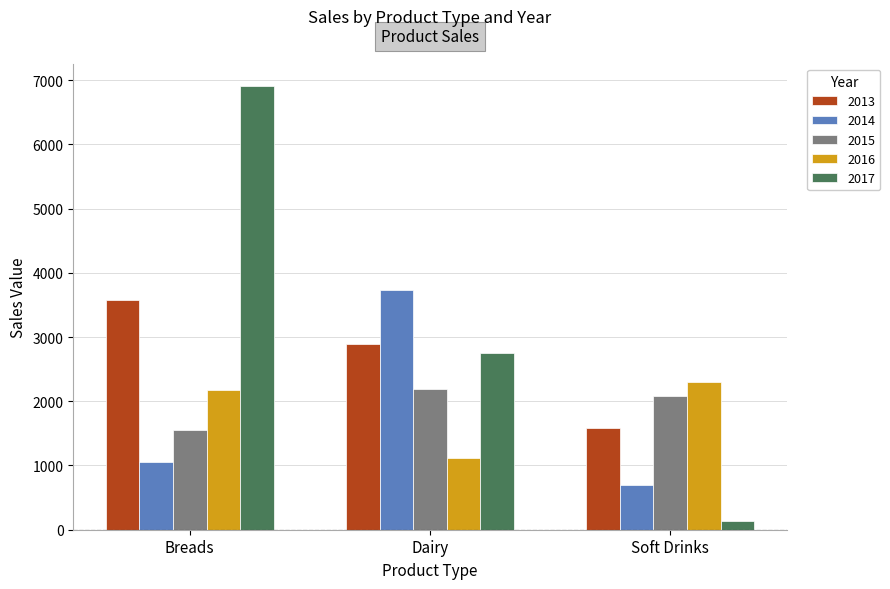

How many data points does each series have?

3